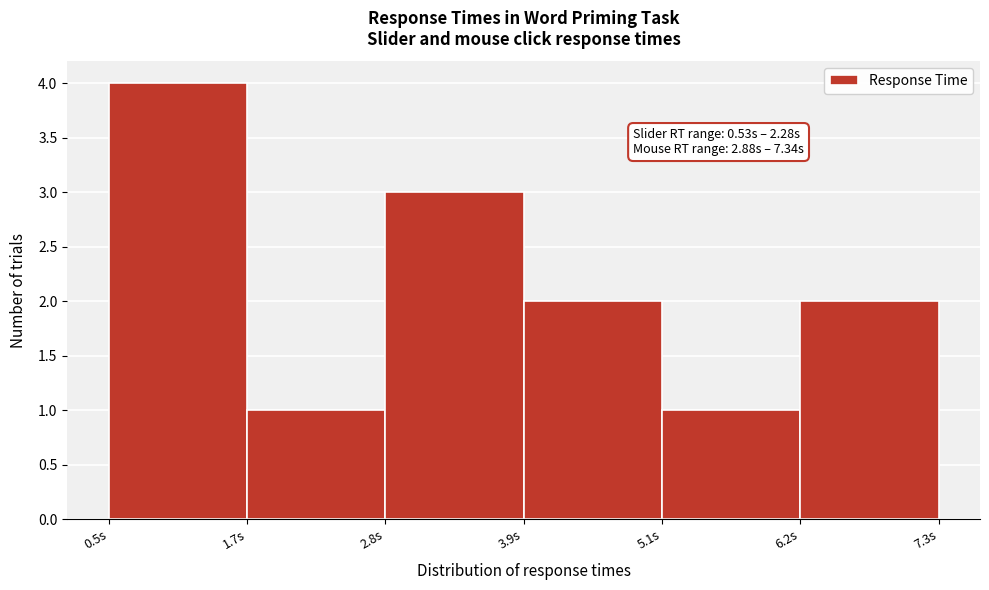

Over which range of the x-axis is the bar tallest?

0.6 to 1.6